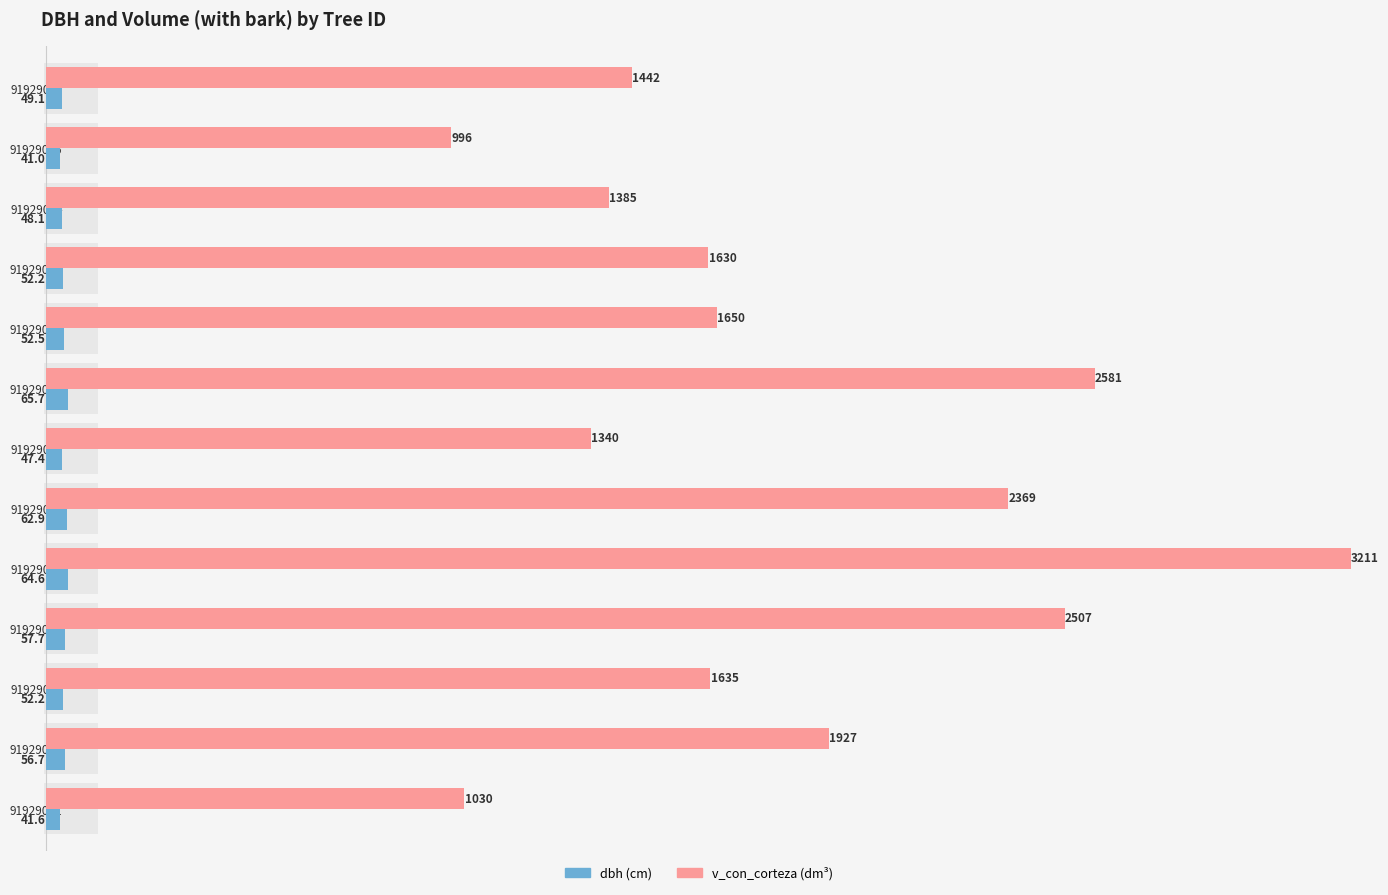

What is the value of the dbh bar at the 3rd from the left?

52.2